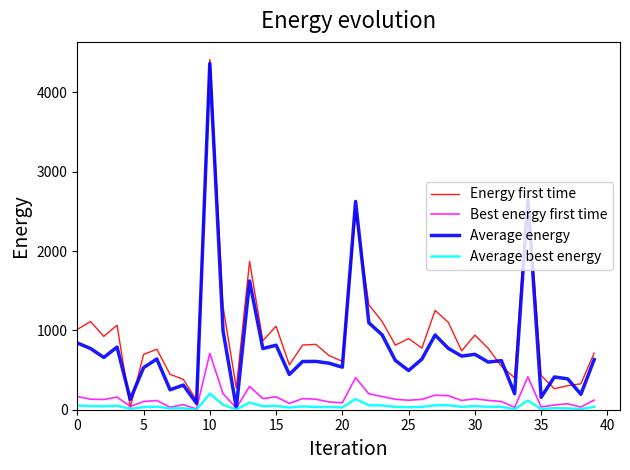

True or false: Average energy has more than 0 points higher than both neighbors.

True